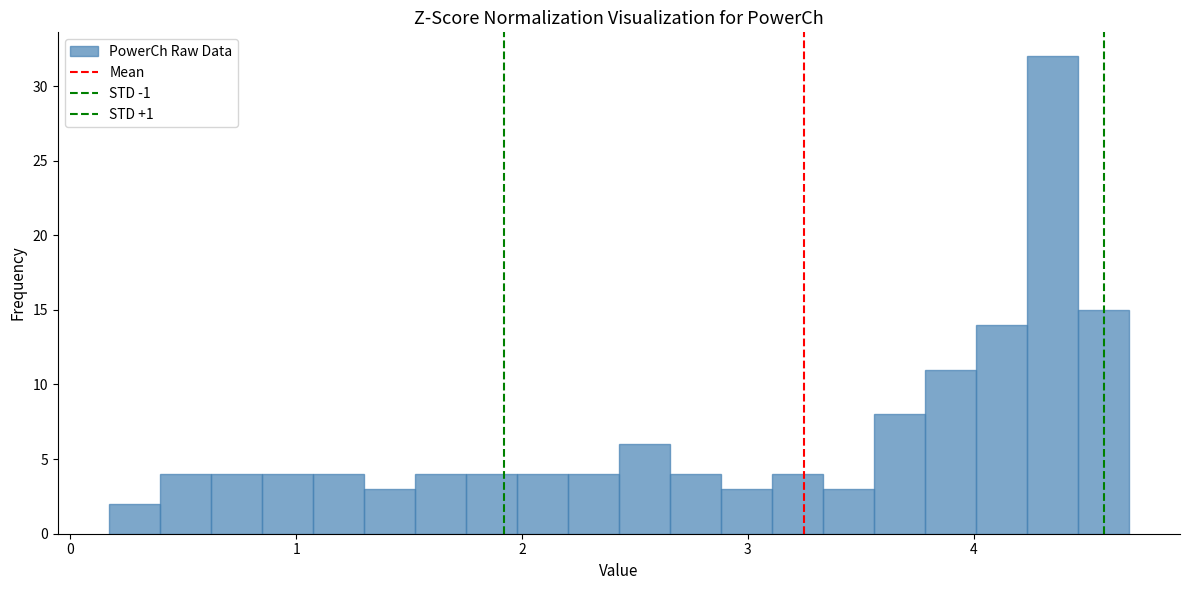

Around what value on the x-axis is the tallest bar? Give the approximate position of its centre, as read against the axis.

4.3